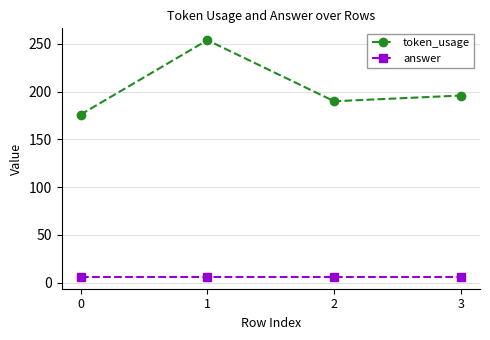

True or false: token_usage and answer cross at least once.

False